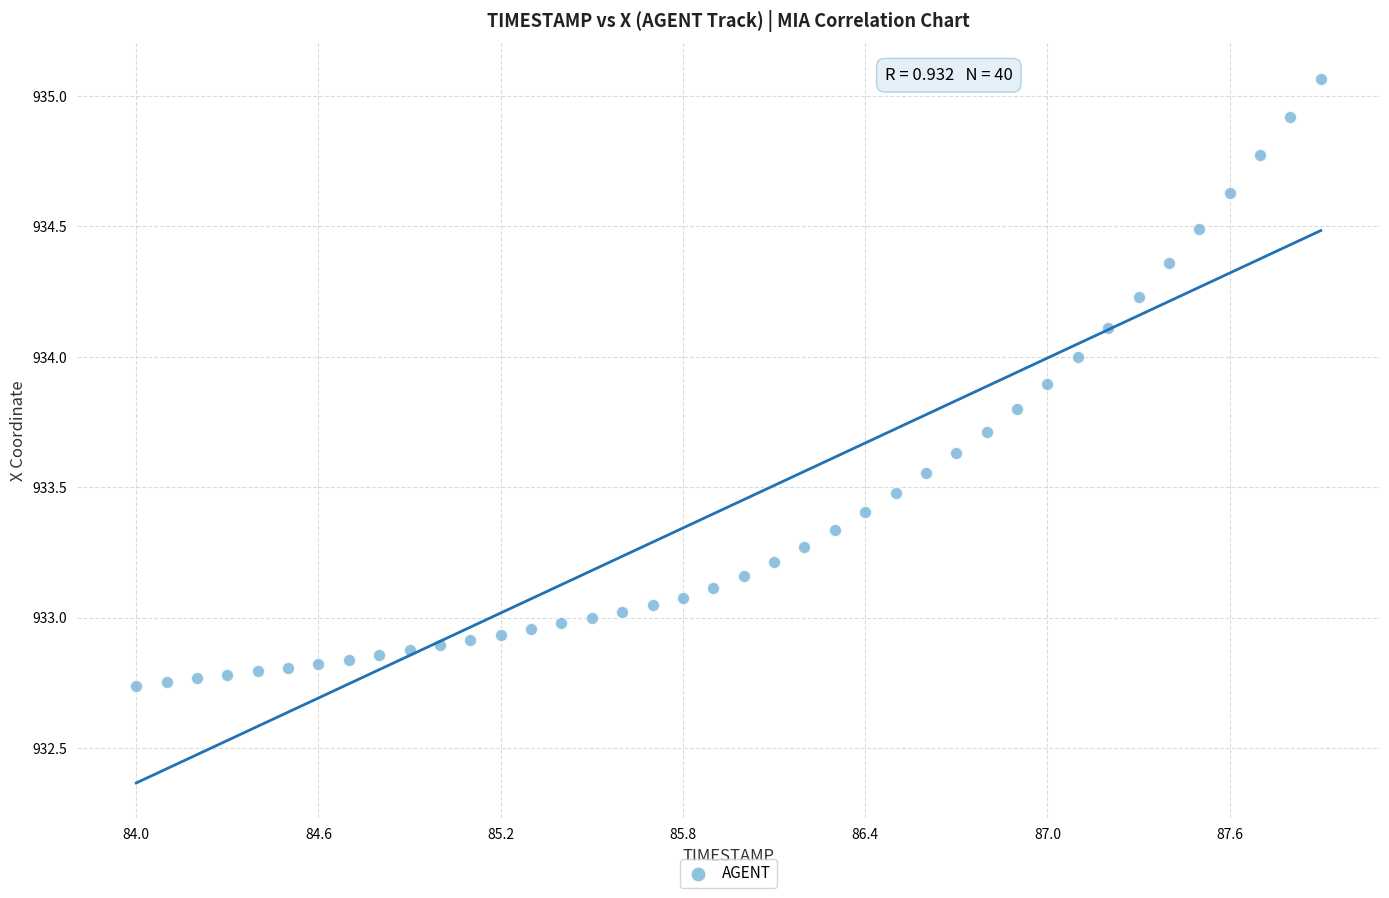

What is the range of X values (max minus min)?

3.9